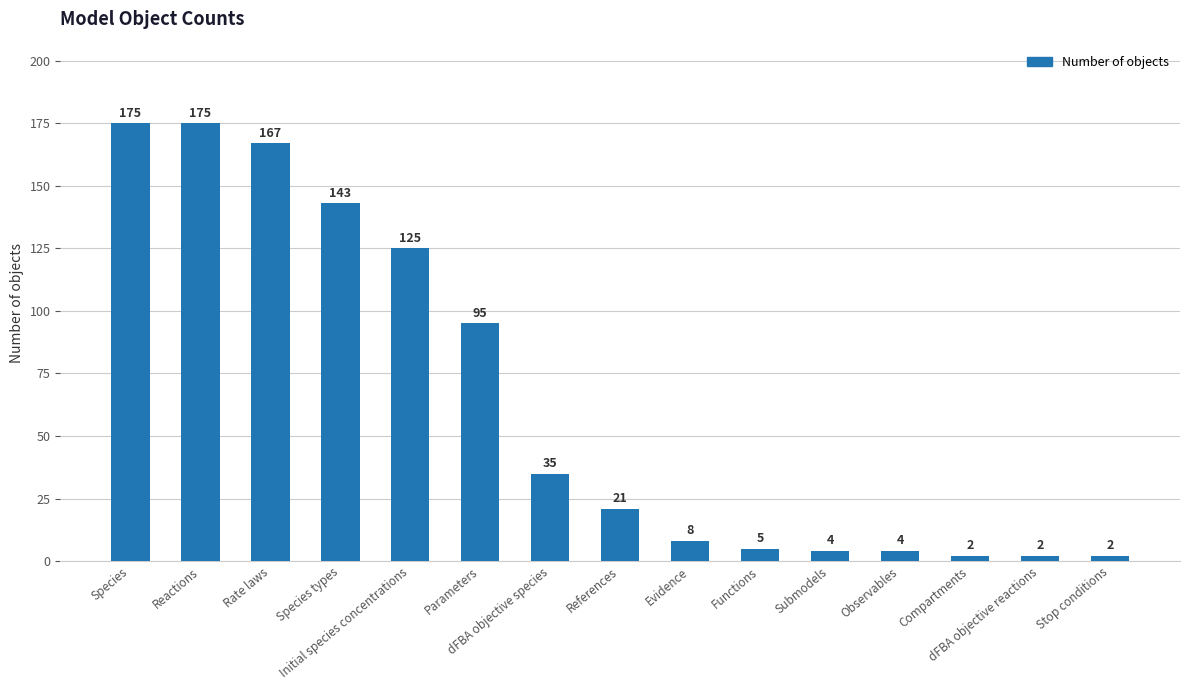

Reading left to right, list all the values displayed in this chart.

175	175	167	143	125	95	35	21	8	5	4	4	2	2	2